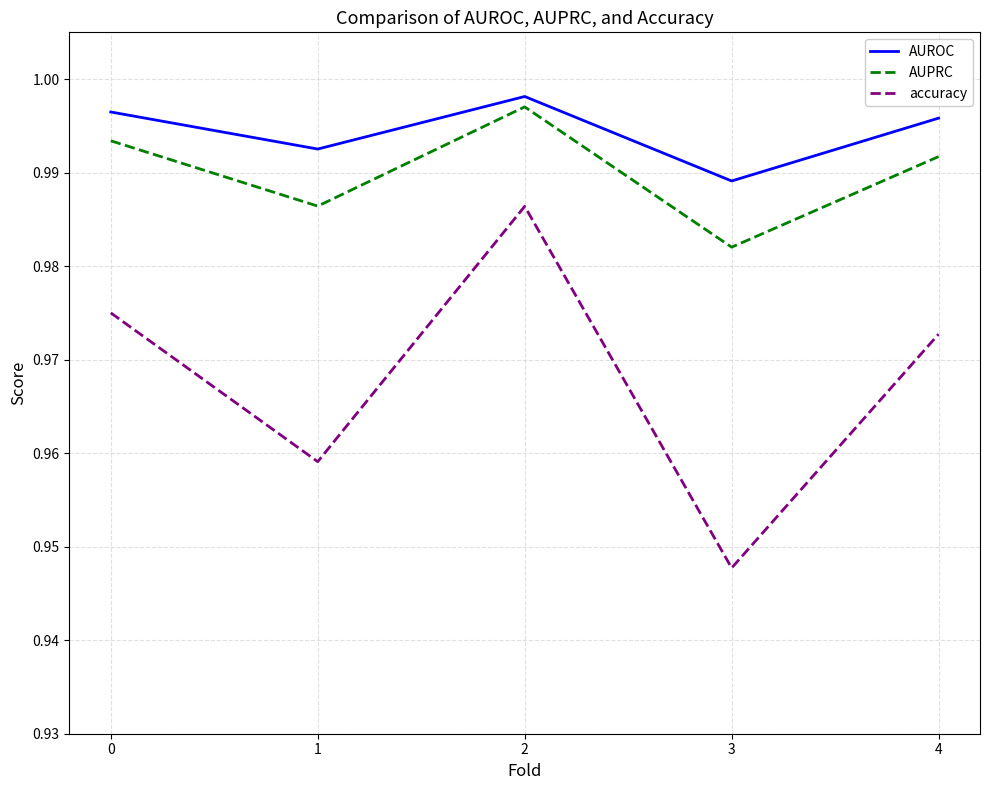

Which series changed the most between 1 and 2?

accuracy